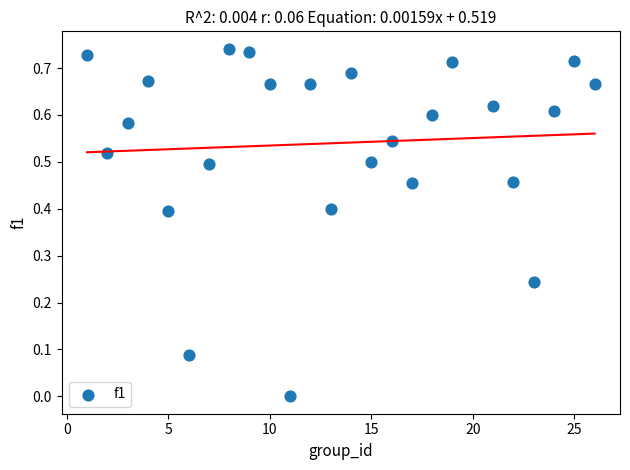

What is the range of X values (max minus min)?

25.0